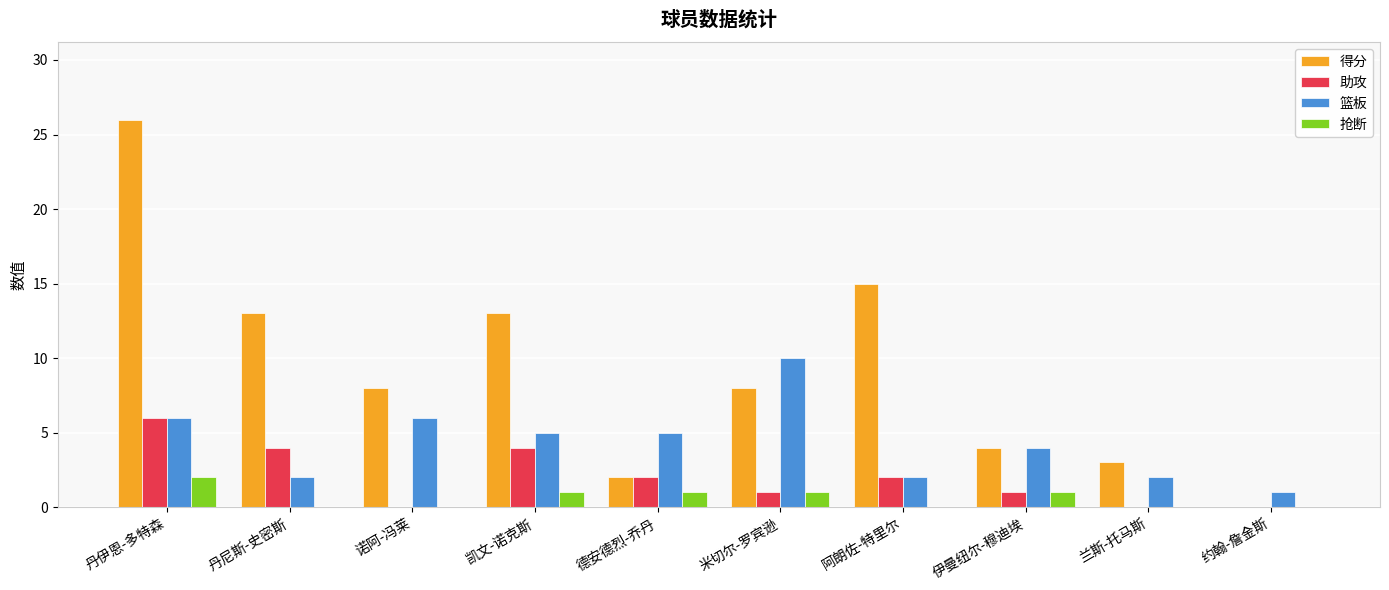

How many distinct data groups are displayed?

4